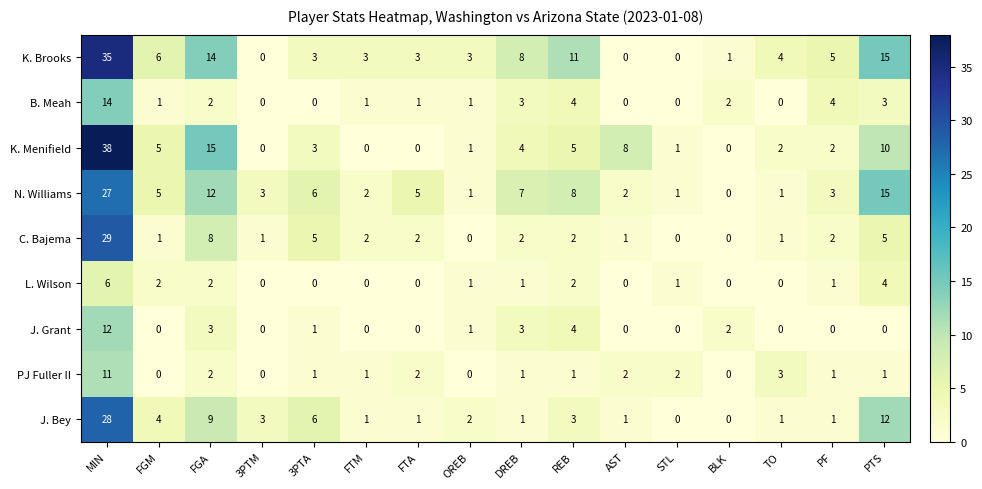

Where does the PJ Fuller II series first go above 1?

MIN